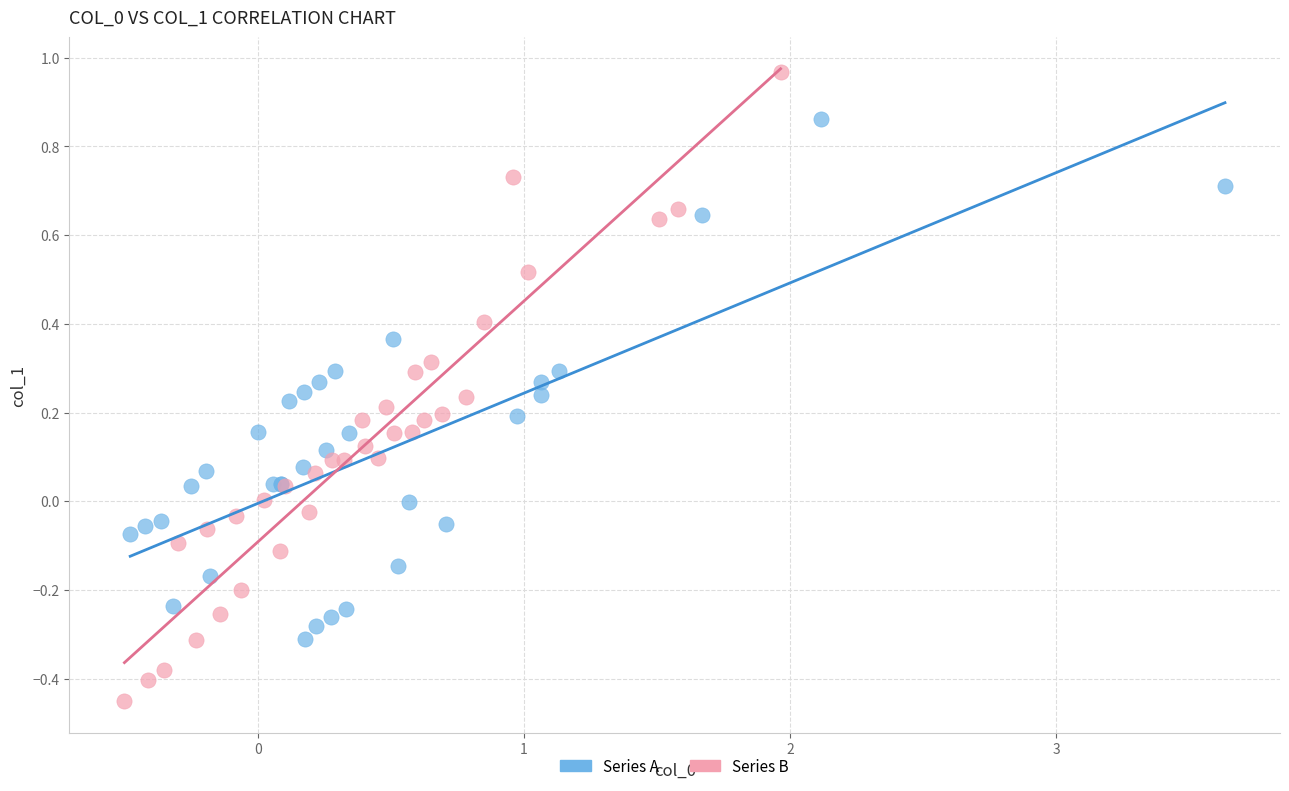

Which series contains the lowest Y value?

Series B